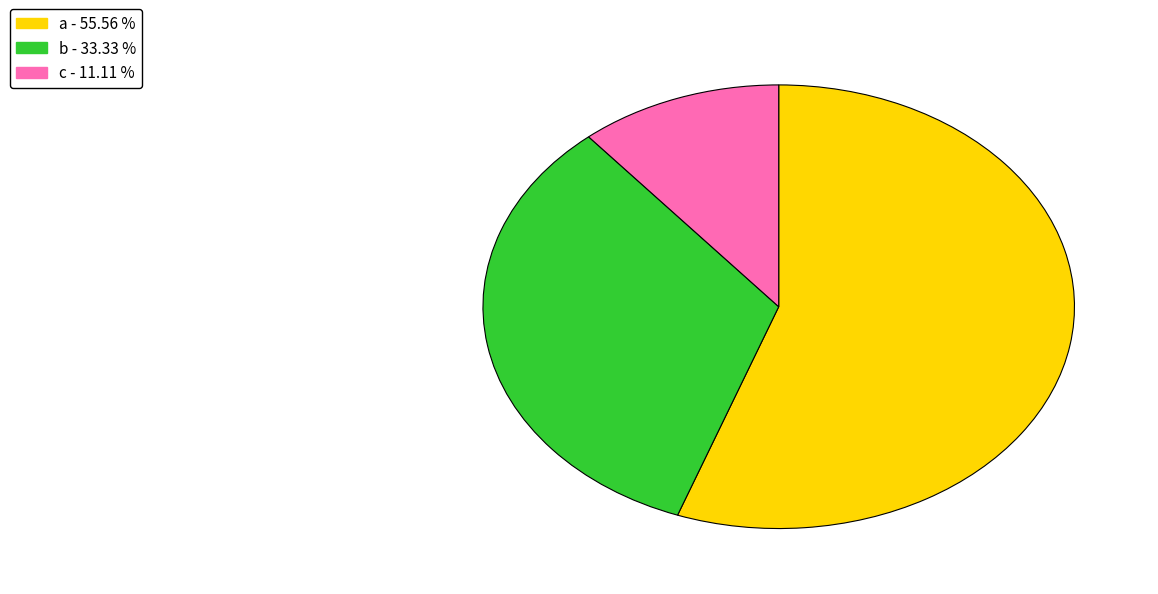

How many segments does this pie chart have?

3